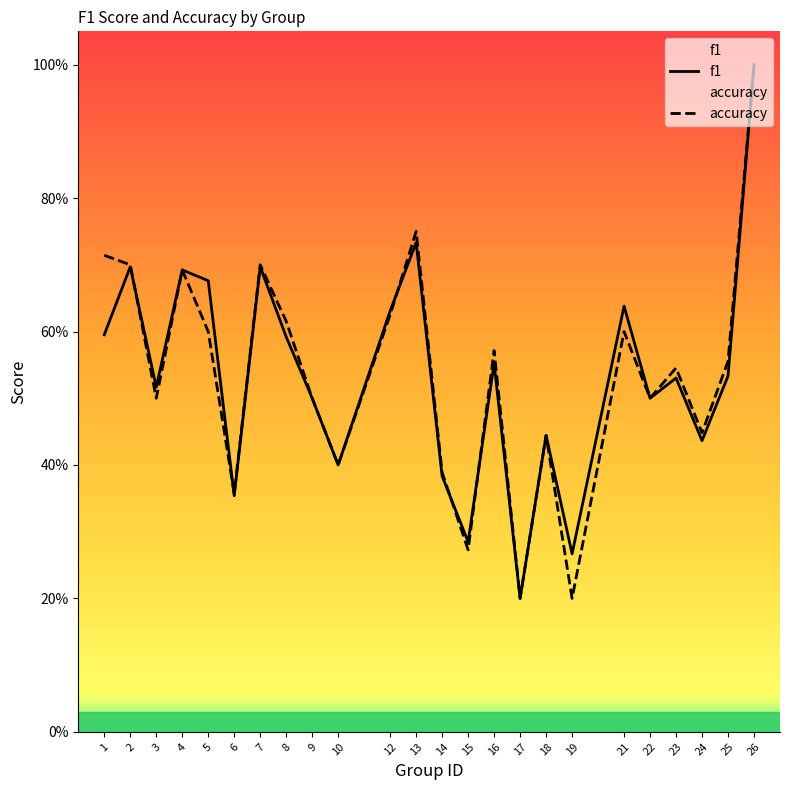

At which category does accuracy reach its first local peak?

4